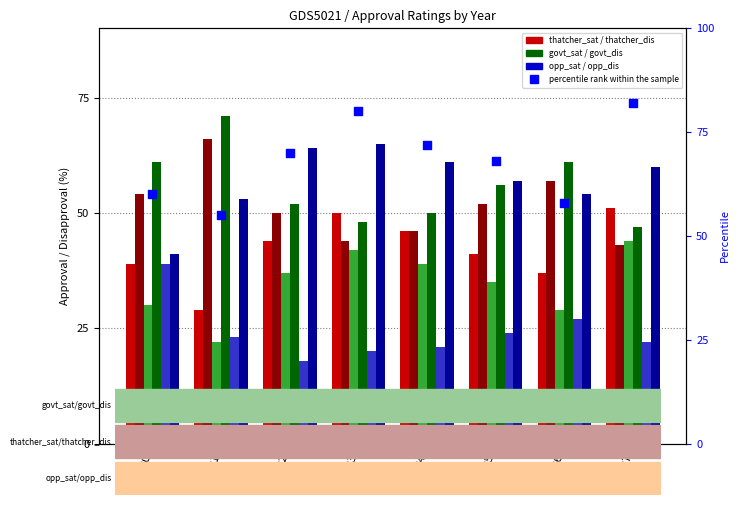

Which series reaches the minimum Y coordinate?

opp_sat